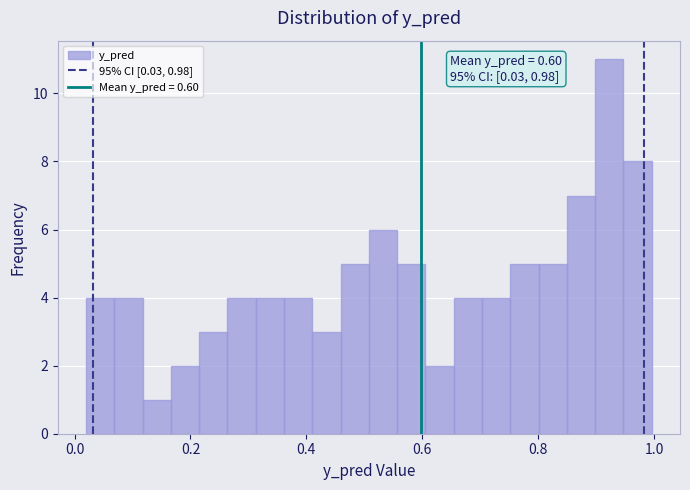

Read against the x-axis, roughly where is the centre of the tallest bar?

0.92